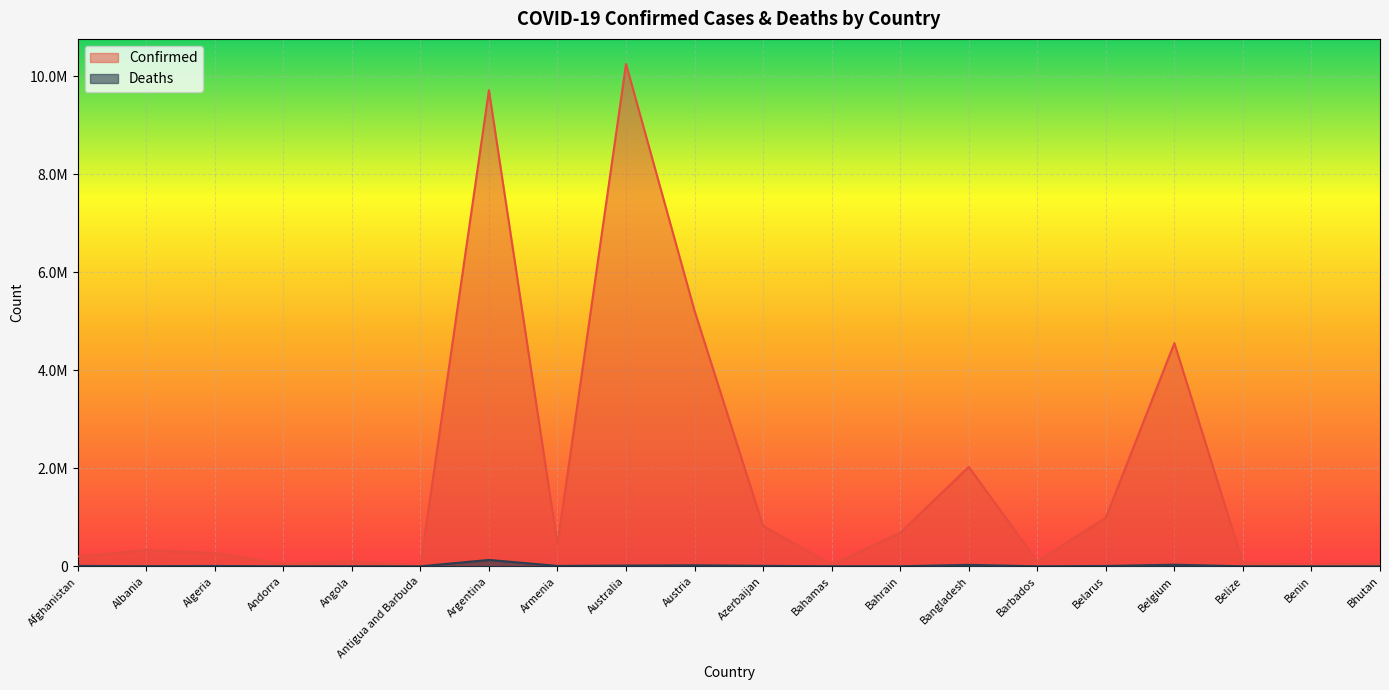

The Confirmed series shows 122702 at Afghanistan. True or false?

False